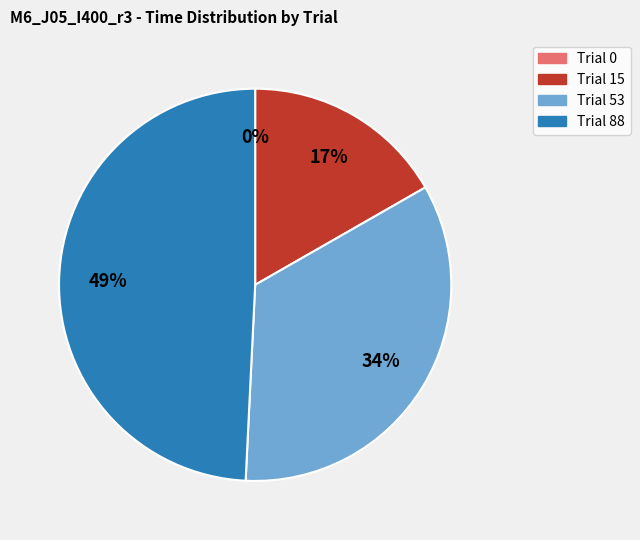

To the nearest percent, what is the difference between the Trial 15 and Trial 88 slice percentages?

33%